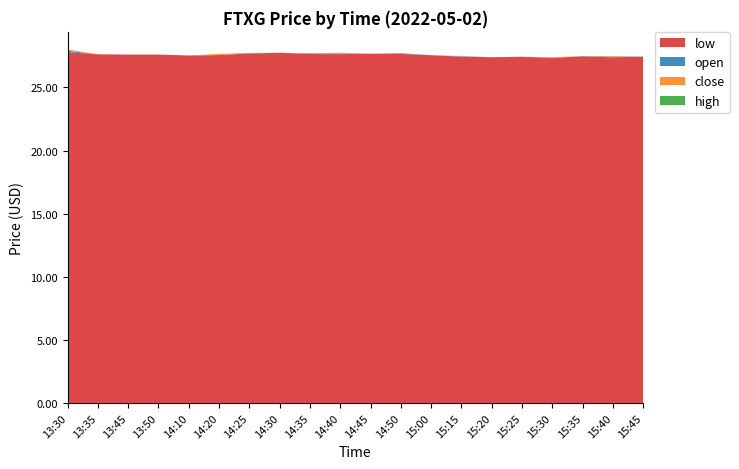

Reading left to right, transcribe all the data shown in this chart.

open: 27.9	27.6	27.6	27.6	27.5	27.6	27.7	27.7	27.7	27.7	27.7	27.7	27.6	27.5	27.4	27.4	27.4	27.5	27.4	27.4
high: 27.9	27.6	27.6	27.6	27.5	27.7	27.7	27.8	27.7	27.7	27.7	27.7	27.6	27.5	27.4	27.4	27.4	27.5	27.4	27.4
low: 27.8	27.6	27.6	27.6	27.5	27.6	27.7	27.7	27.6	27.6	27.7	27.7	27.6	27.4	27.4	27.4	27.4	27.5	27.4	27.4
close: 27.8	27.6	27.6	27.6	27.5	27.7	27.7	27.8	27.7	27.6	27.7	27.7	27.6	27.4	27.4	27.4	27.4	27.5	27.4	27.4